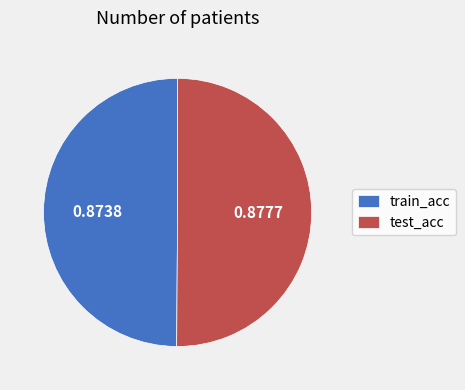

Is the sum of train_acc and test_acc greater than half?

Yes